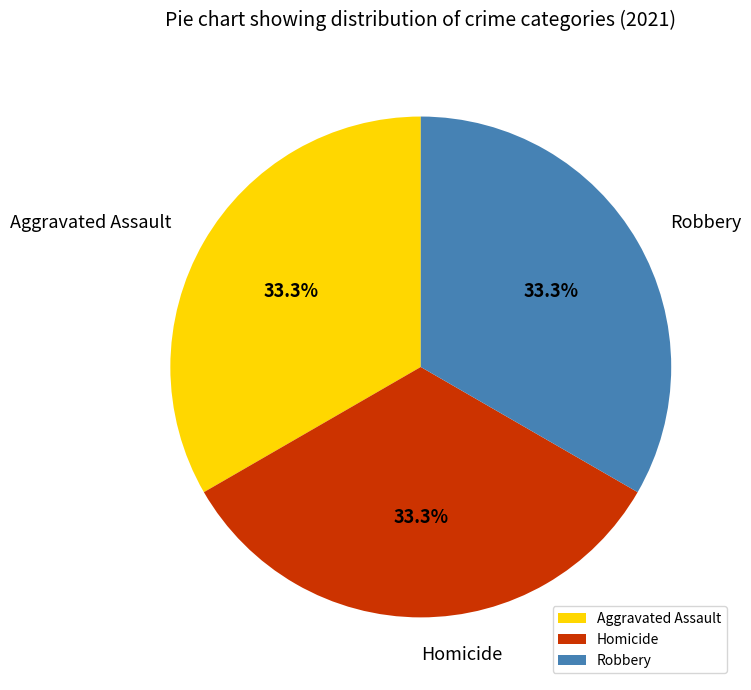

What is the total percentage of Homicide and Robbery?

66.7%